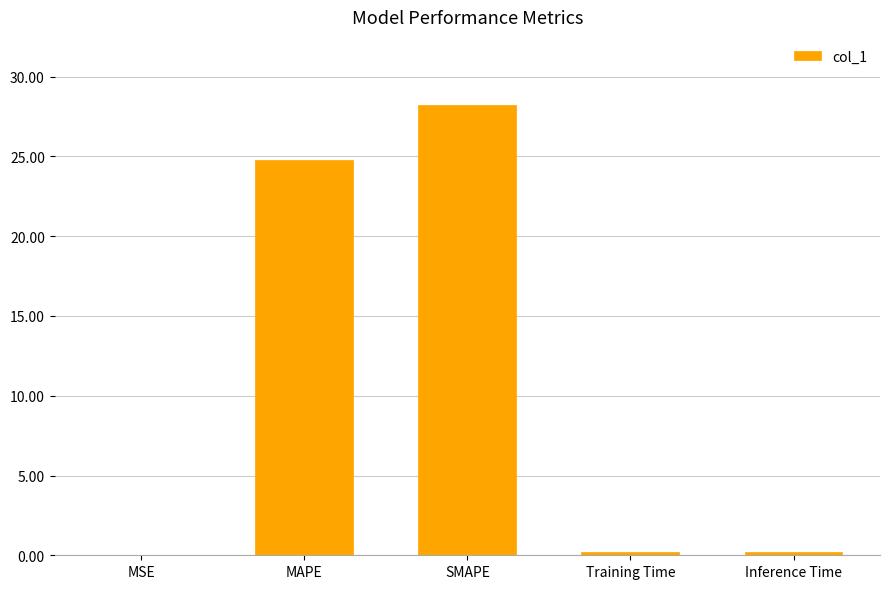

What is the sum of all values?

53.4